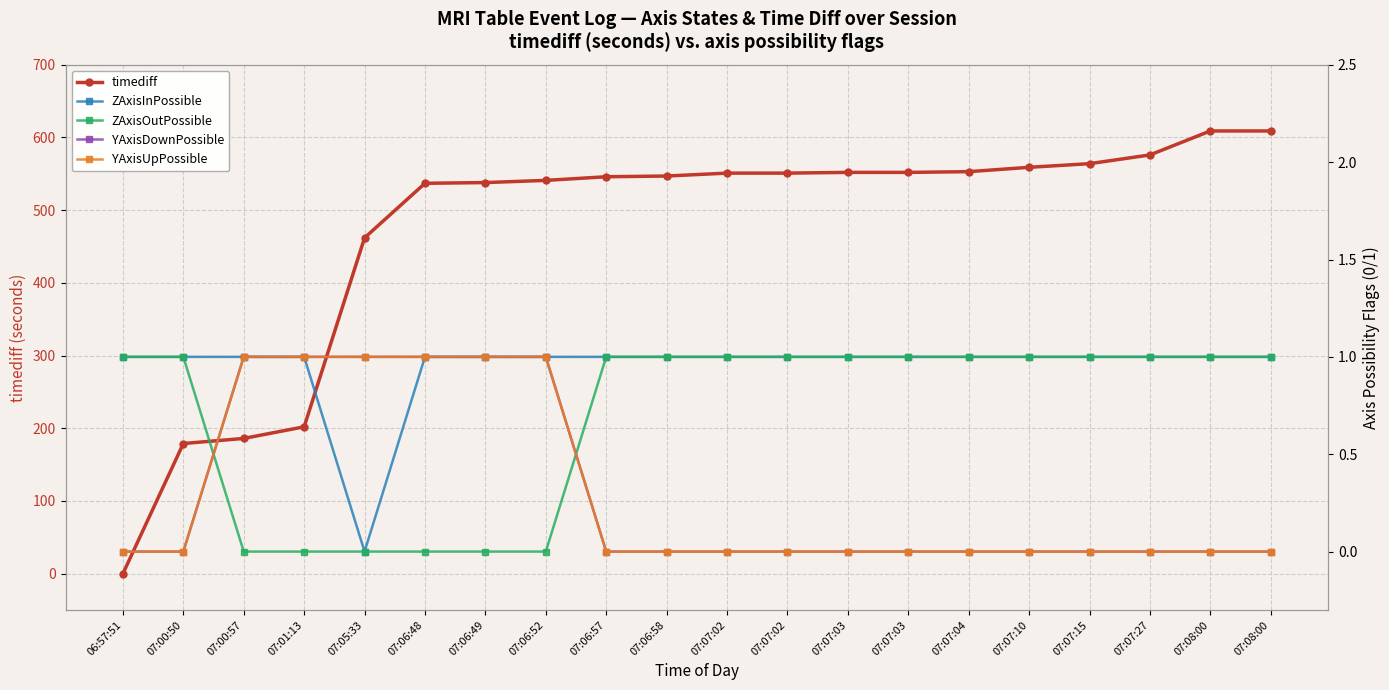

What is the label of the 14th point from the right?

07:06:49